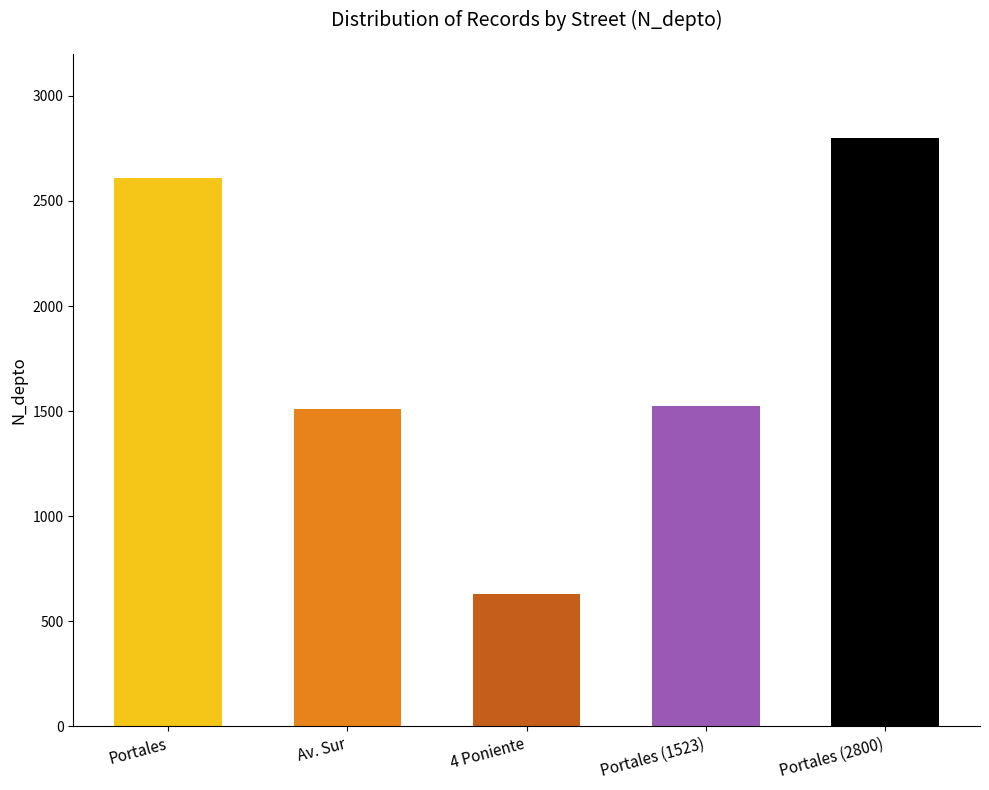

What is the smallest value displayed?

630